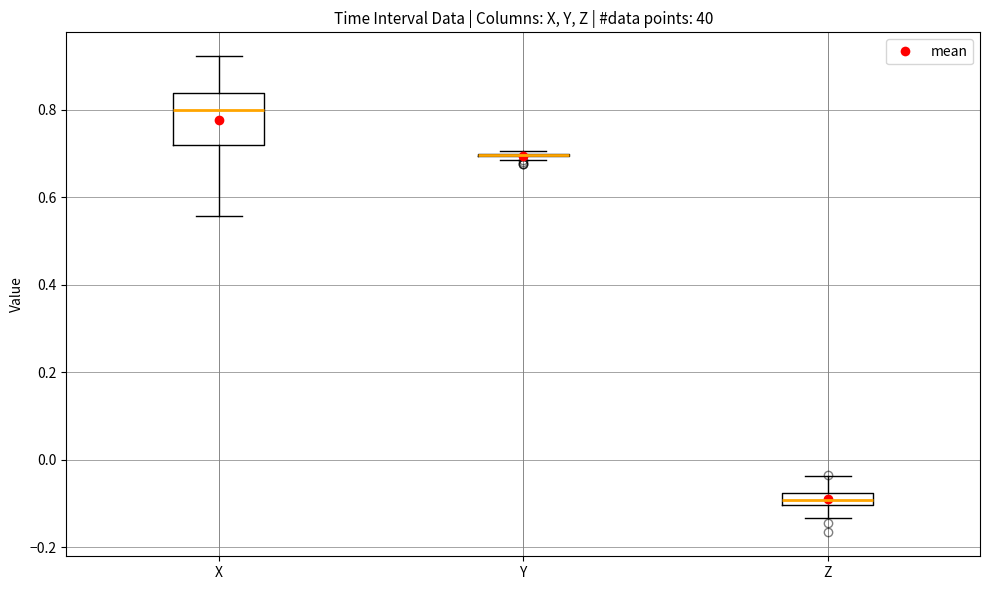

Comparing the boxes themselves (not the whiskers), which one is the tallest?

X